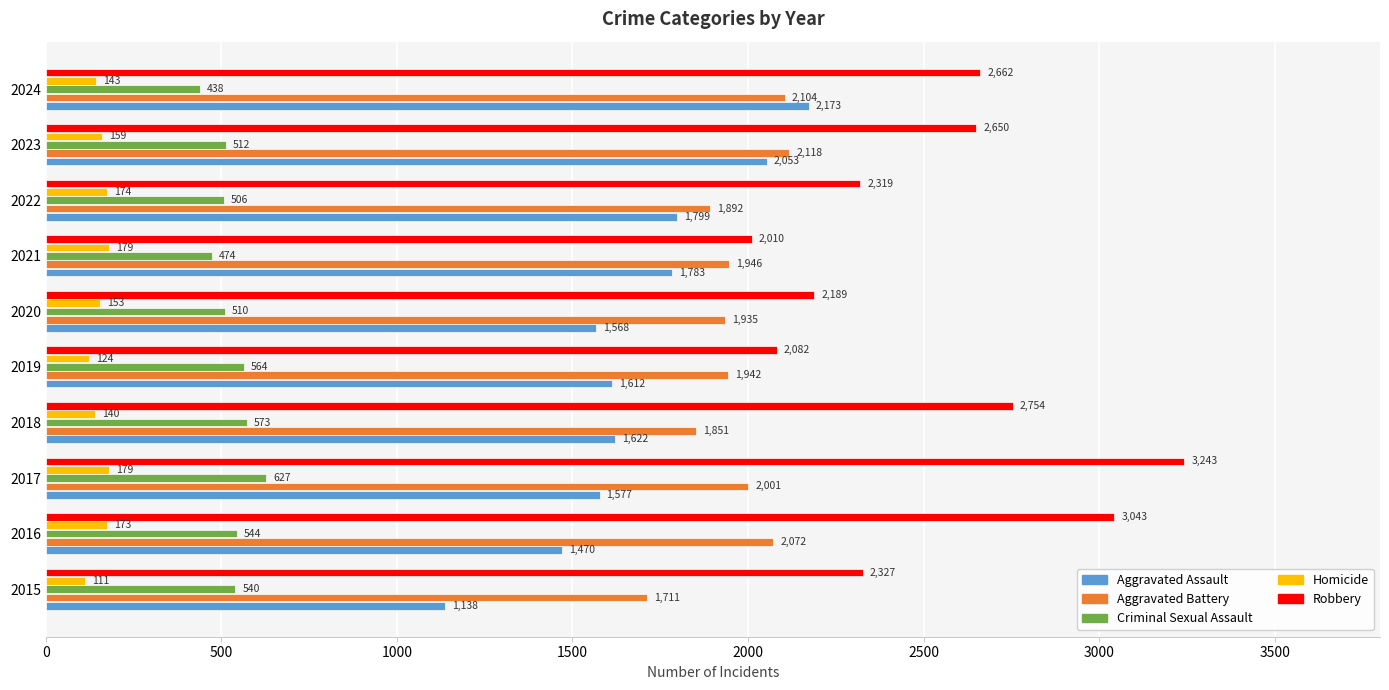

What is the difference between the maximum and second lowest values in the Homicide series?

55